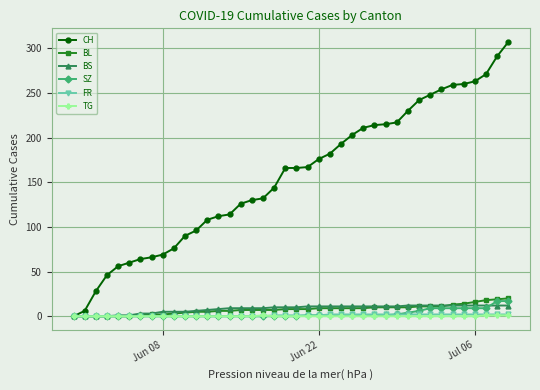

Which series has the largest range (max minus min)?

CH